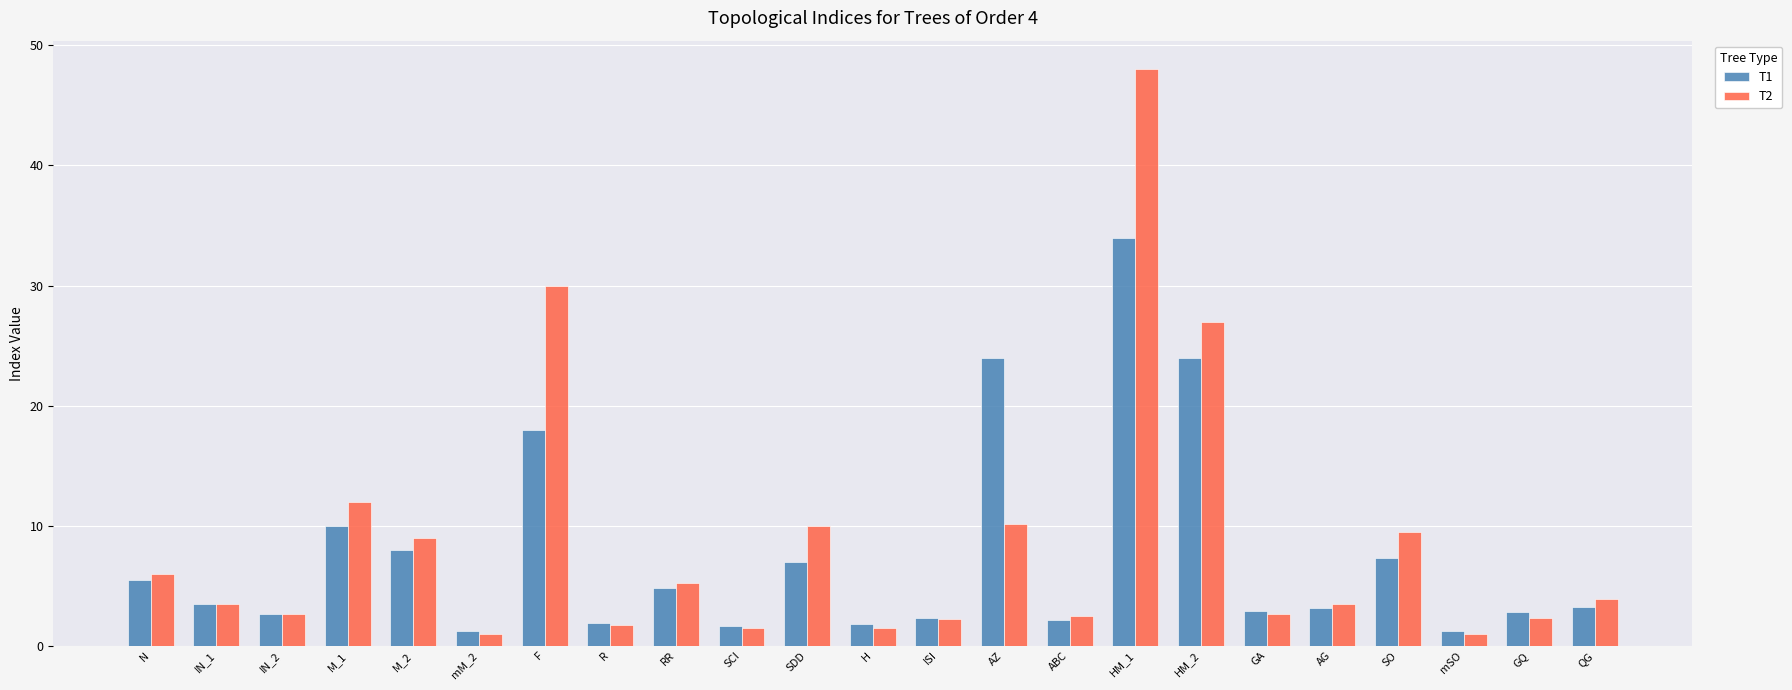

The T2 series shows 27.0 at HM_2. True or false?

True